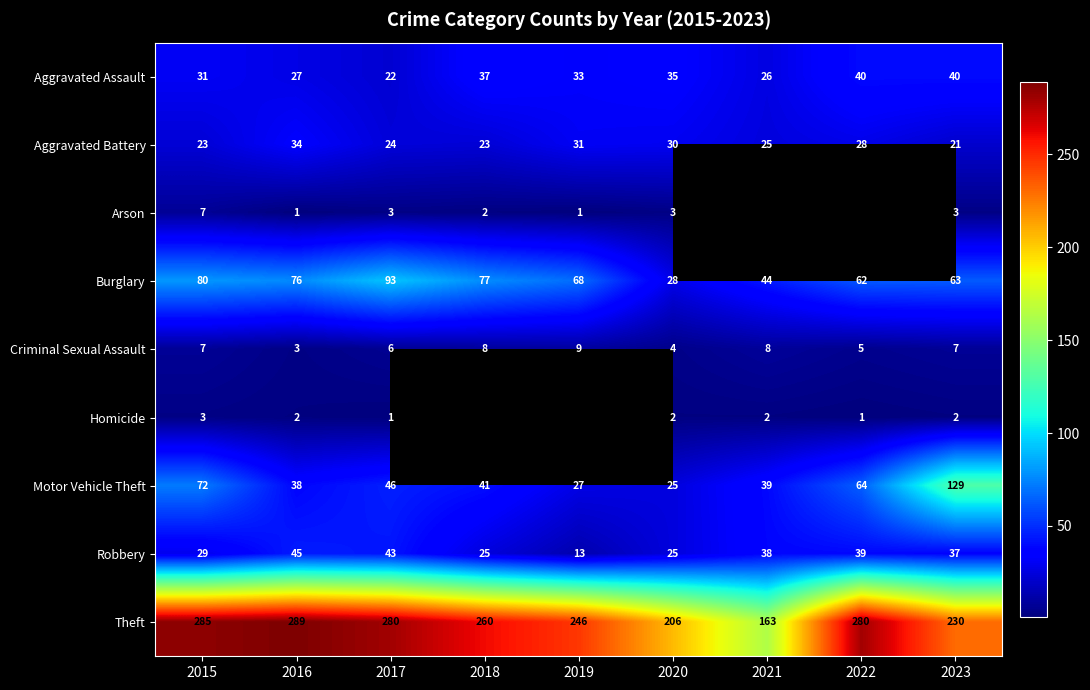

At how many categories does at least one series exceed 90?

9